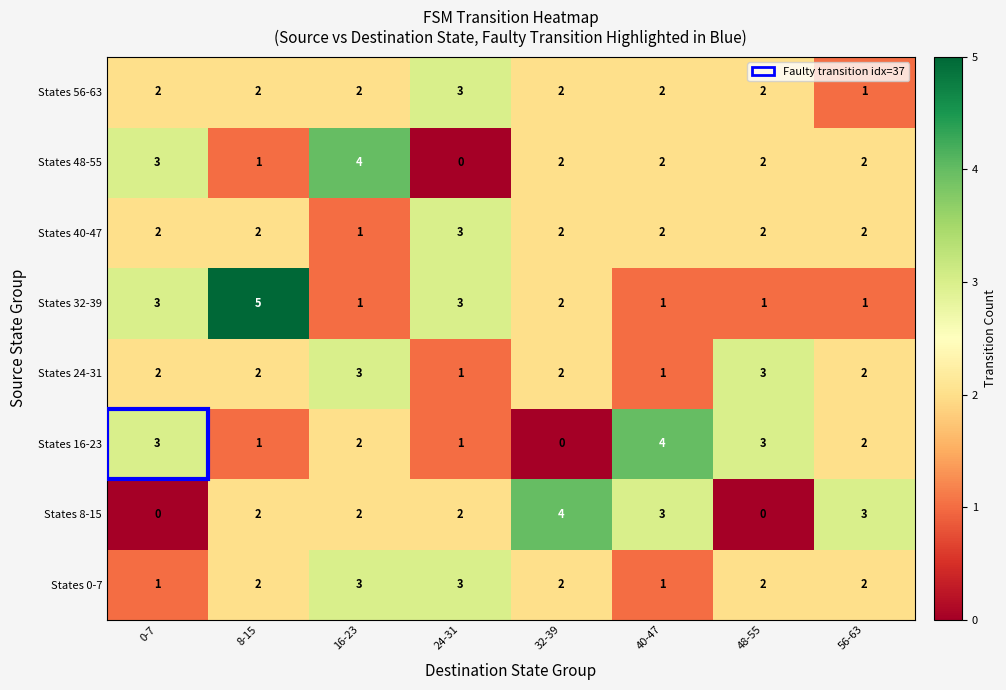

The value of States 56-63 at 56-63 is 1. True or false?

True